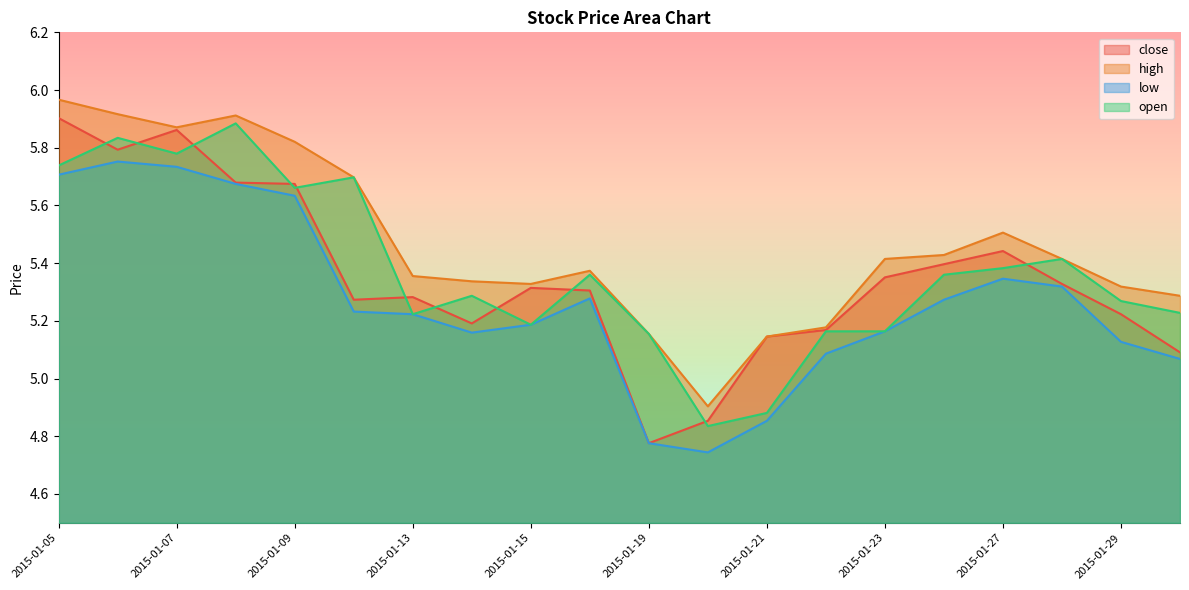

Reading left to right, extract all data points from this chart.

close: 5.9	5.8	5.9	5.7	5.7	5.3	5.3	5.2	5.3	5.3	4.8	4.9	5.1	5.2	5.4	5.4	5.4	5.3	5.2	5.1
high: 6.0	5.9	5.9	5.9	5.8	5.7	5.4	5.3	5.3	5.4	5.2	4.9	5.1	5.2	5.4	5.4	5.5	5.4	5.3	5.3
low: 5.7	5.8	5.7	5.7	5.6	5.2	5.2	5.2	5.2	5.3	4.8	4.7	4.9	5.1	5.2	5.3	5.3	5.3	5.1	5.1
open: 5.7	5.8	5.8	5.9	5.7	5.7	5.2	5.3	5.2	5.4	5.2	4.8	4.9	5.2	5.2	5.4	5.4	5.4	5.3	5.2